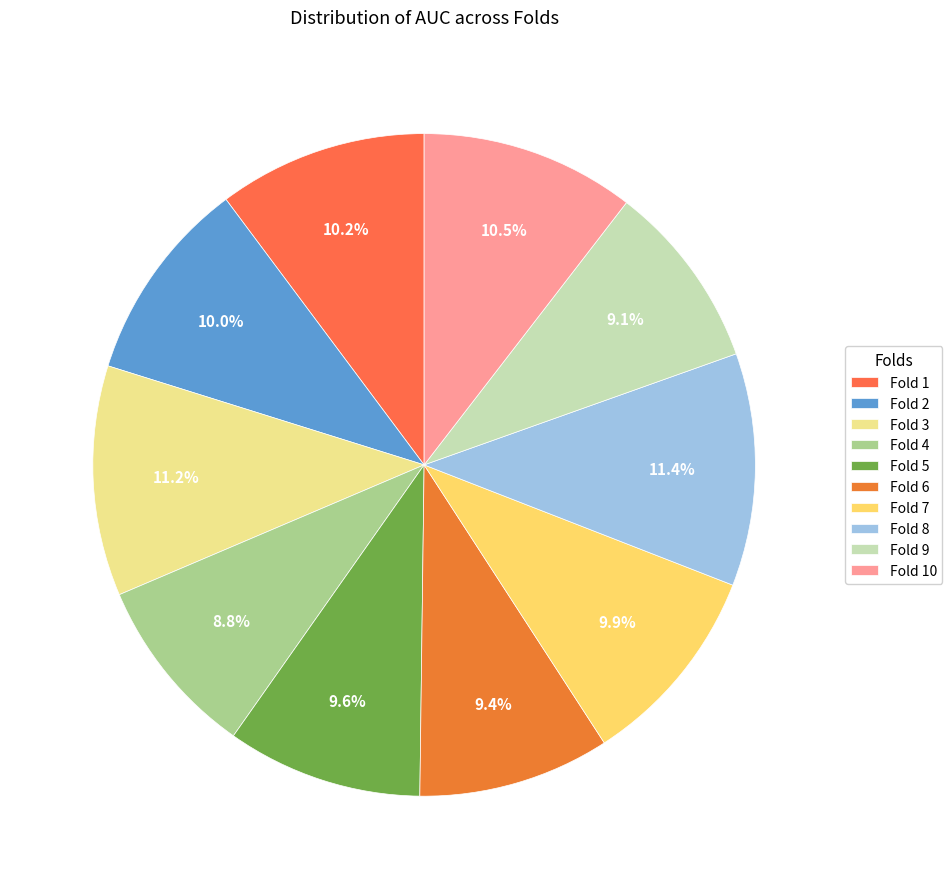

To the nearest percent, what portion does Fold 8 represent?

11%